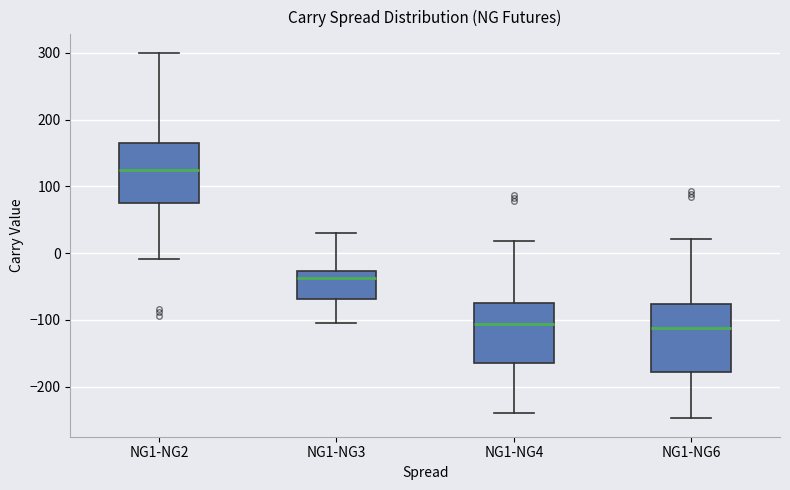

Which box's median line is the highest?

NG1-NG2